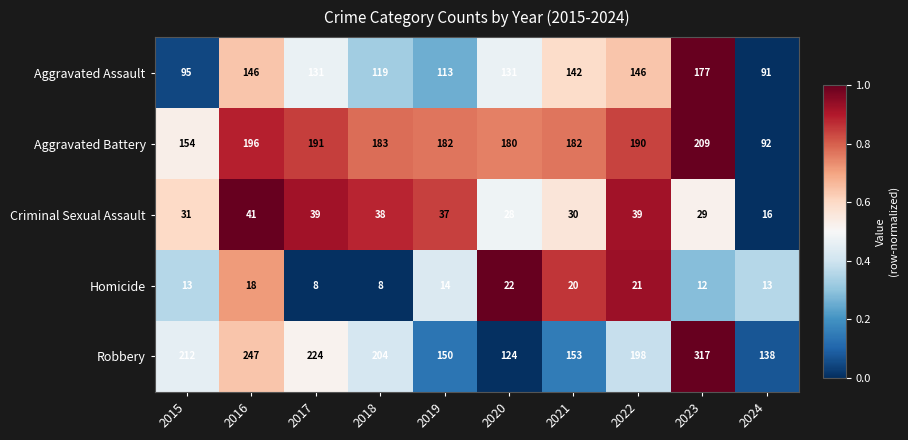

Is it true that Robbery equals 244 at 2021?

False